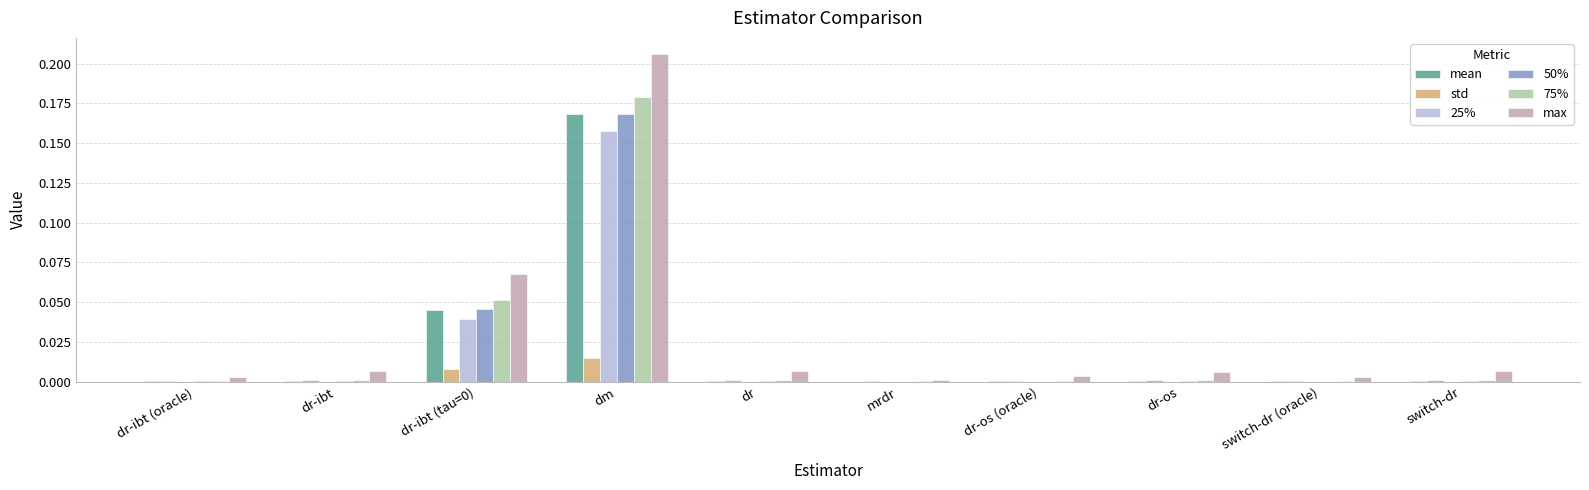

Is it true that 25% equals 0.0 at switch-dr?

True